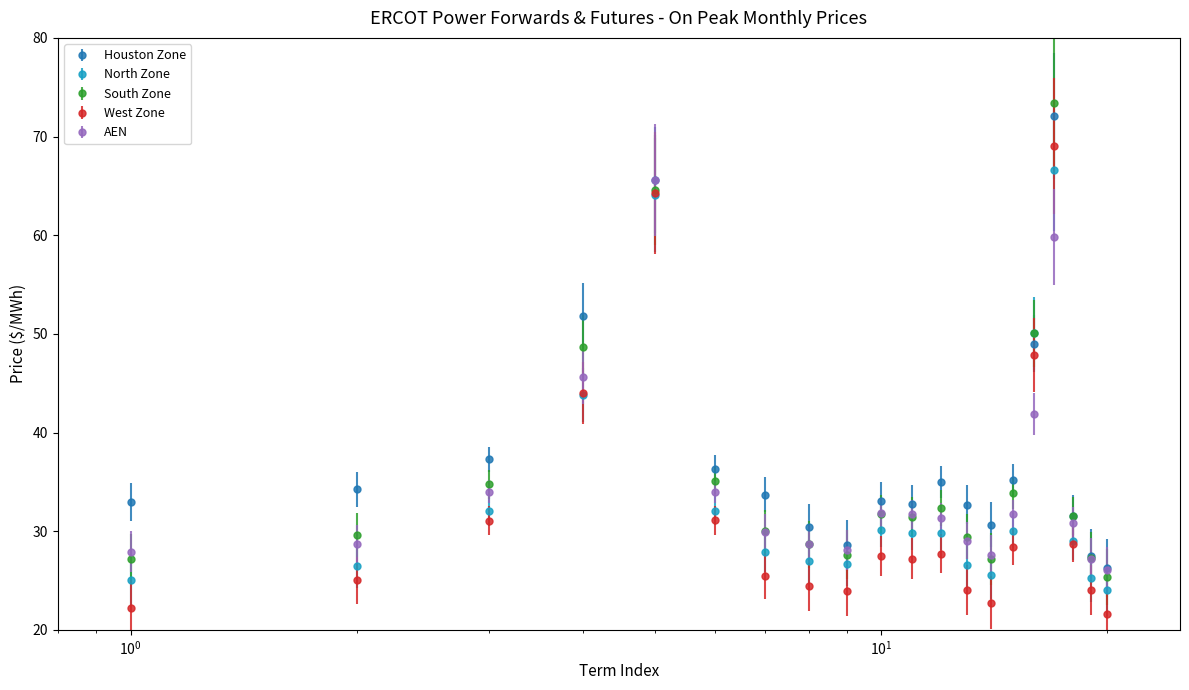

How many intersections are there between AEN and North Zone?

2